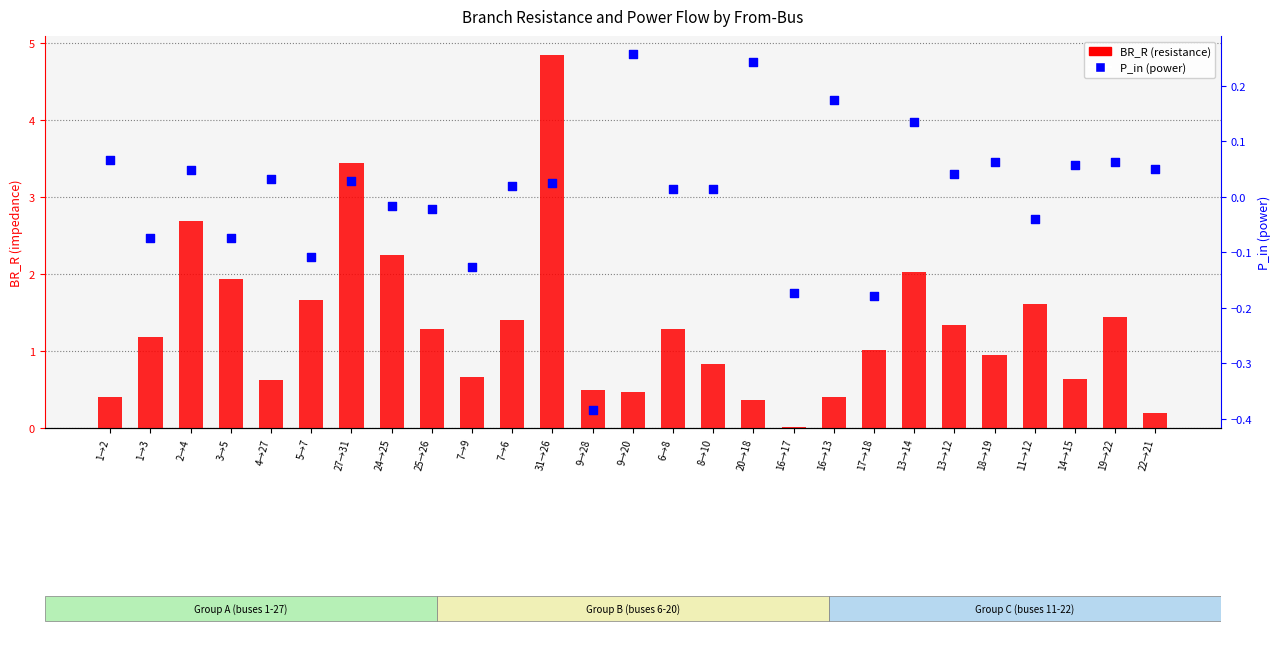

What are all the series names shown in the legend?

BR_R (resistance), P_in (power)